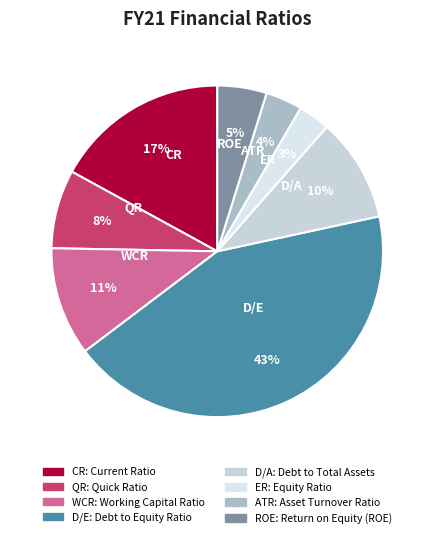

How many slices are in this pie chart?

8